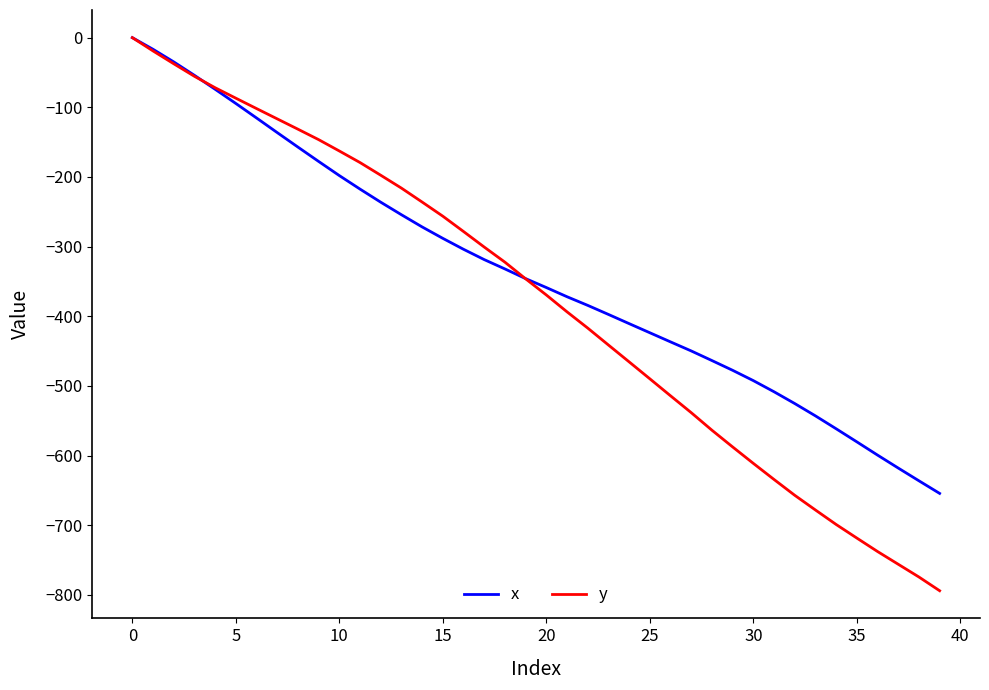

What is the average value of the y series?

-377.5